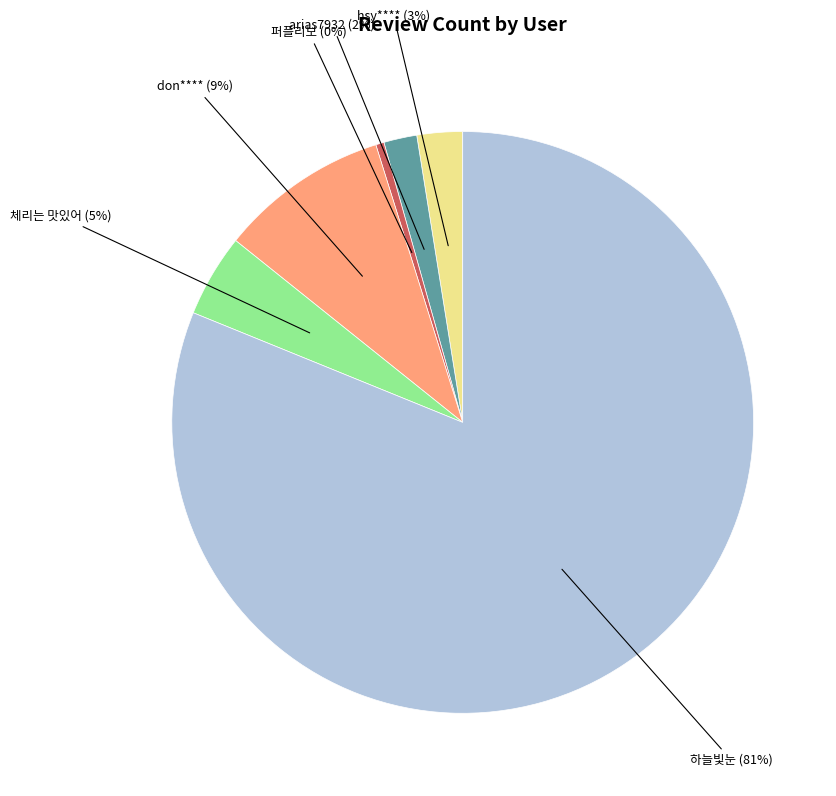

To the nearest percent, what is the average slice percentage?

17%